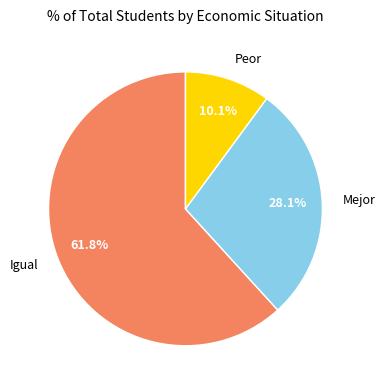

Rank the categories by value from lowest to highest.

Peor, Mejor, Igual